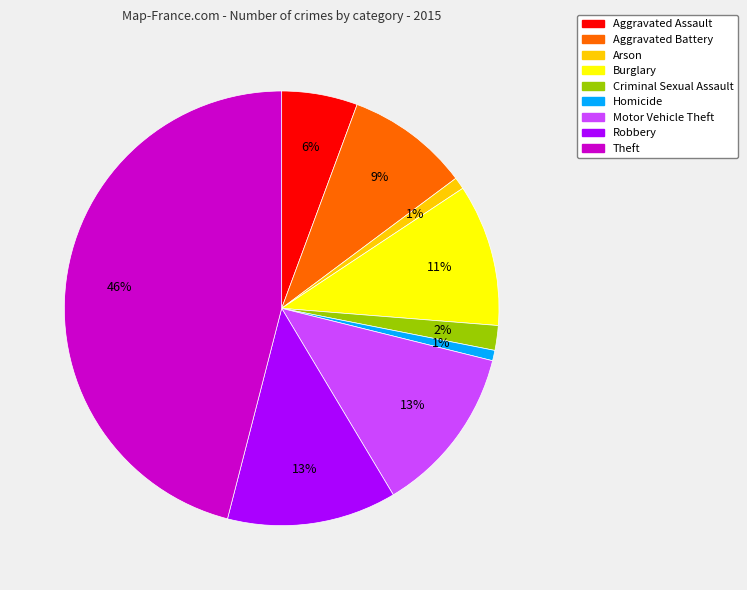

True or false: Burglary accounts for 11% of the total.

True